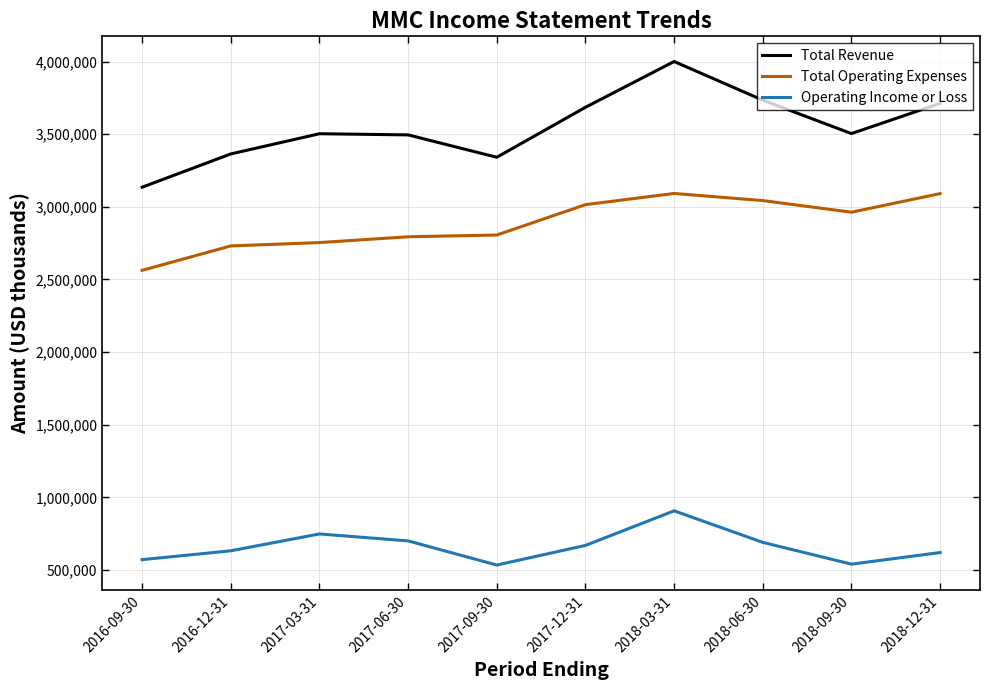

At how many categories does at least one series exceed 2900448?

10